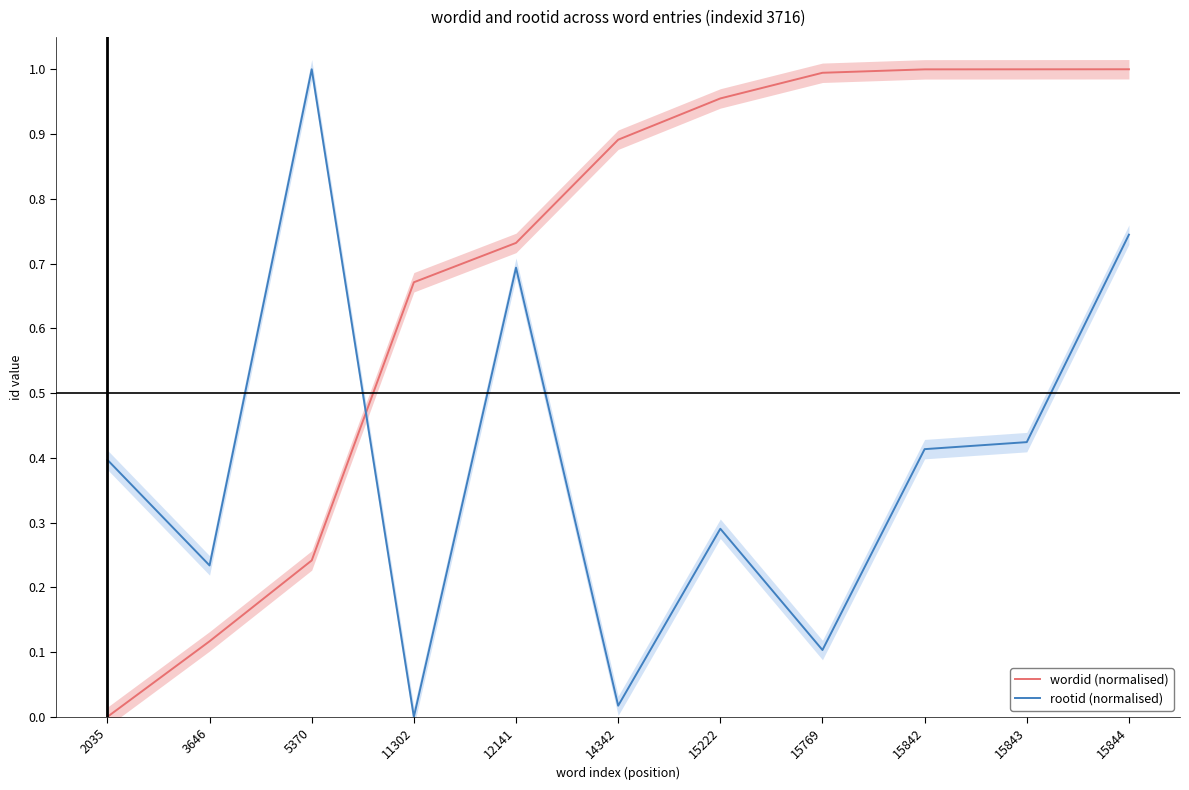

List the series in order of their overall mean, lowest first.

rootid (normalised), wordid (normalised)